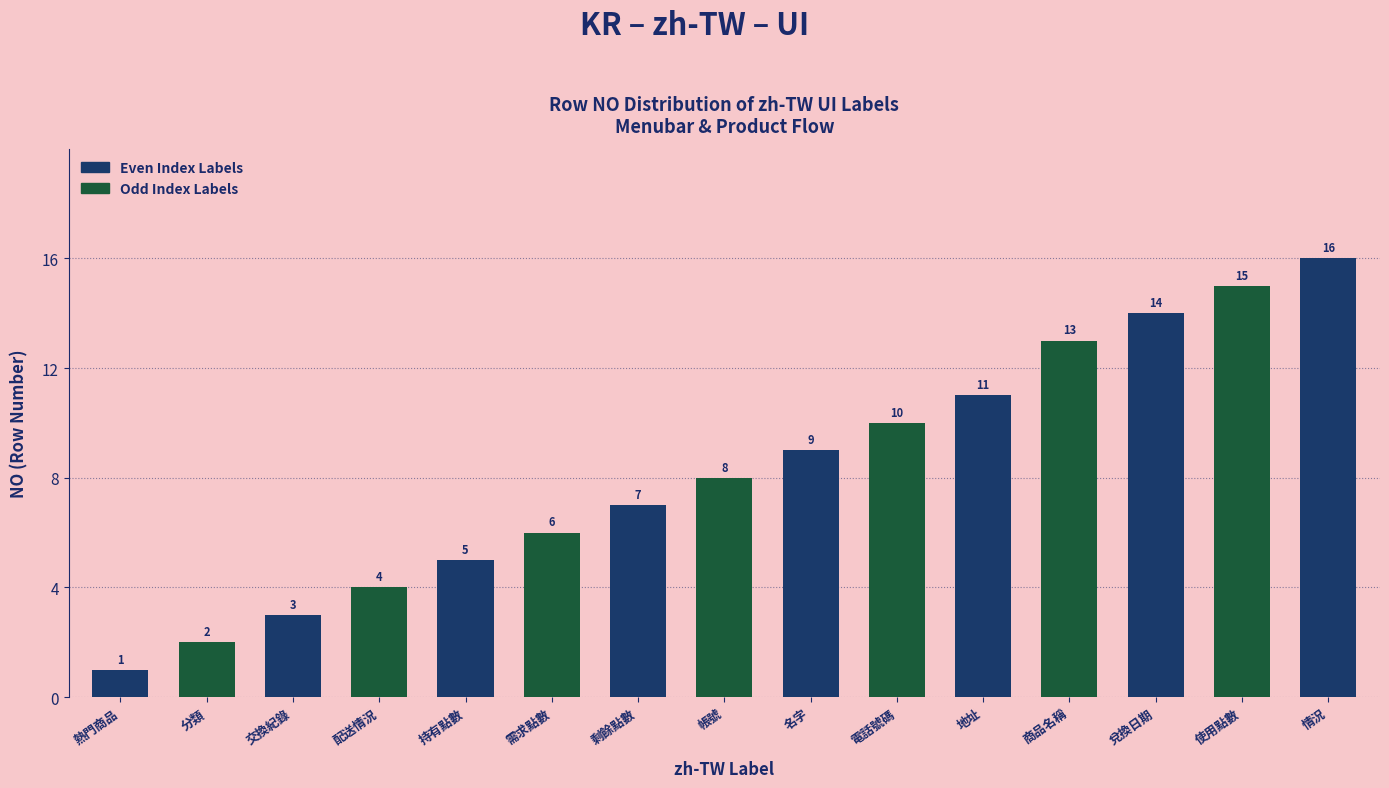

Reading left to right, what are all the values shown in this chart?

1	2	3	4	5	6	7	8	9	10	11	13	14	15	16